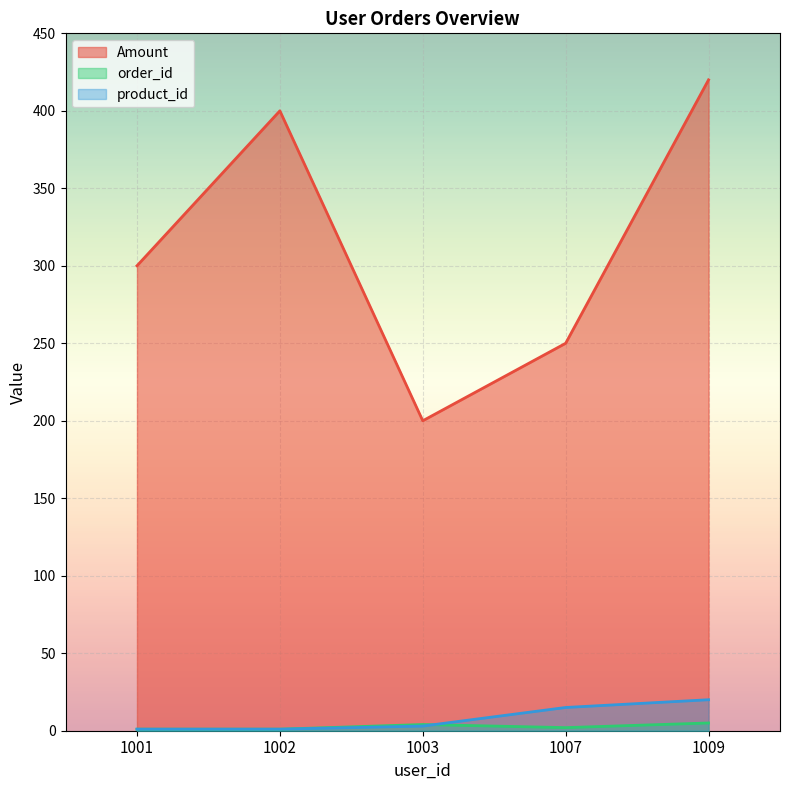

Which series has the widest spread of values?

Amount